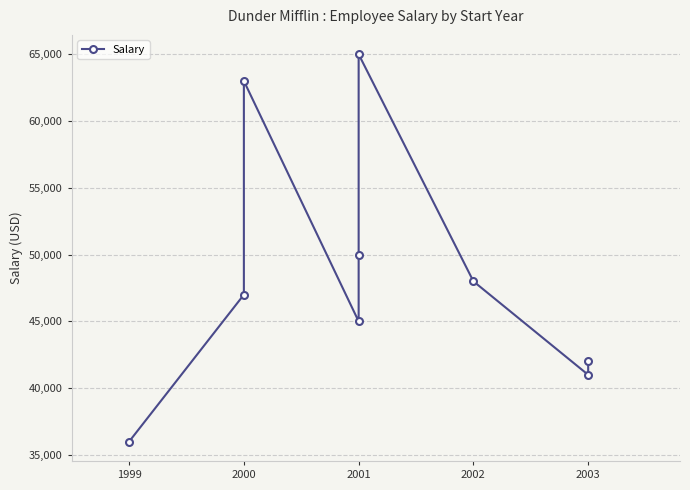

What is the difference between the maximum and minimum values?

29000